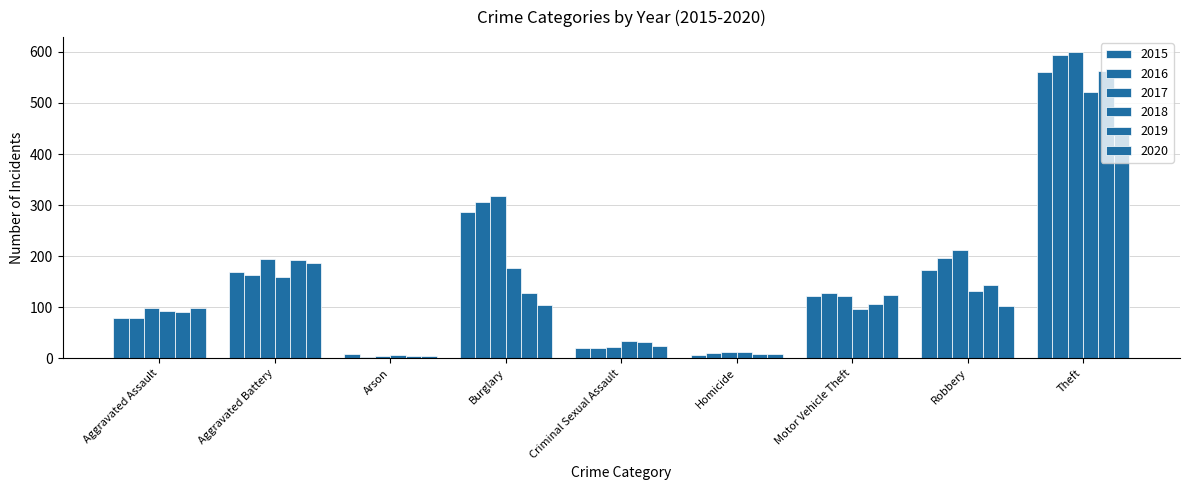

At how many categories does at least one series exceed 6?

9